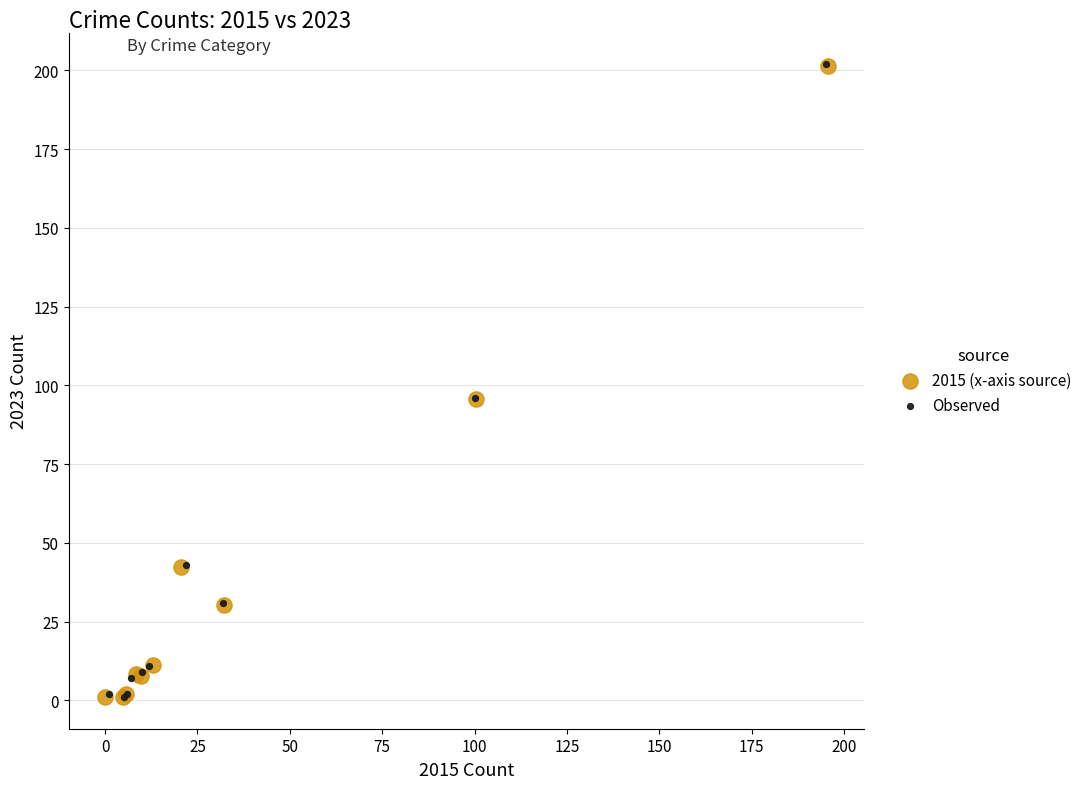

What are all the series names shown in the legend?

2015 (x-axis source), Observed